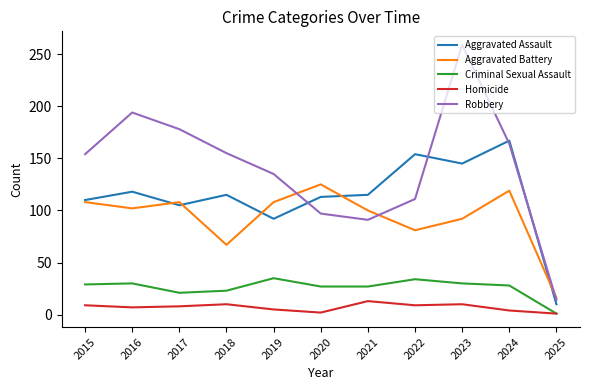

Which series has the largest total across all categories?

Robbery